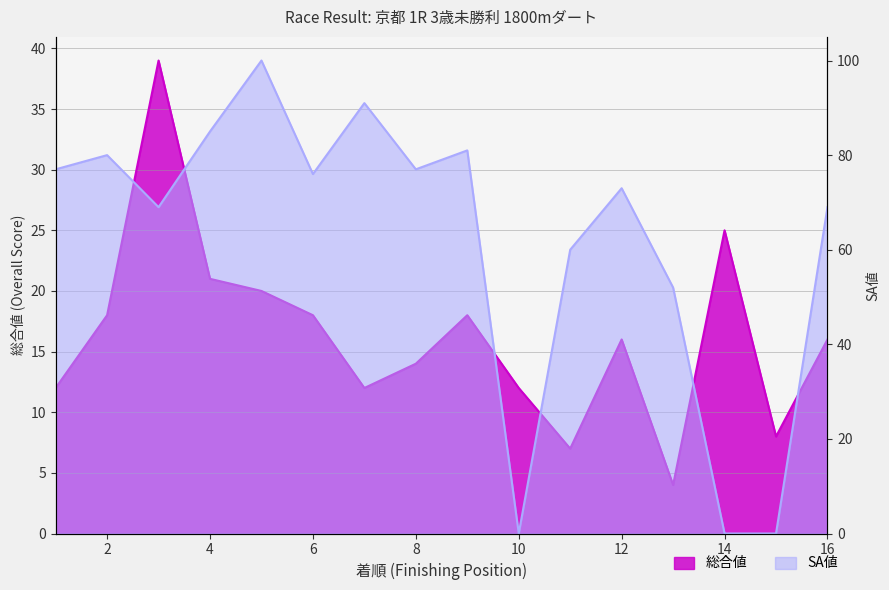

How many series are shown in this chart?

2